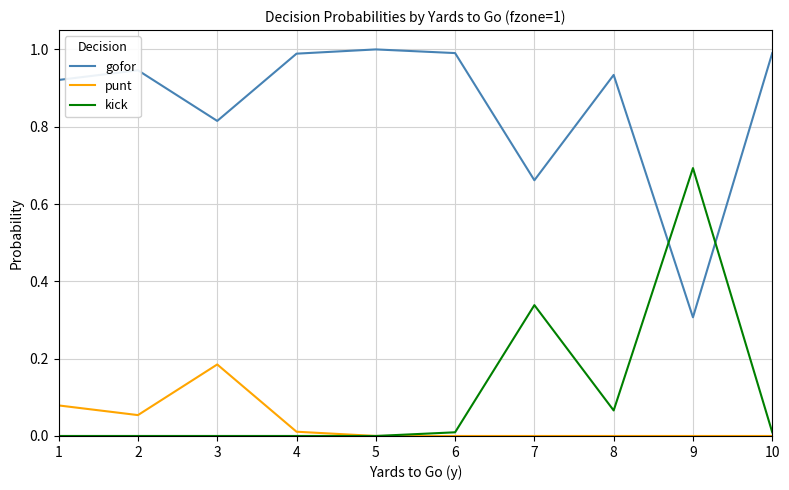

True or false: gofor has a value of 0.6 at 3.

False